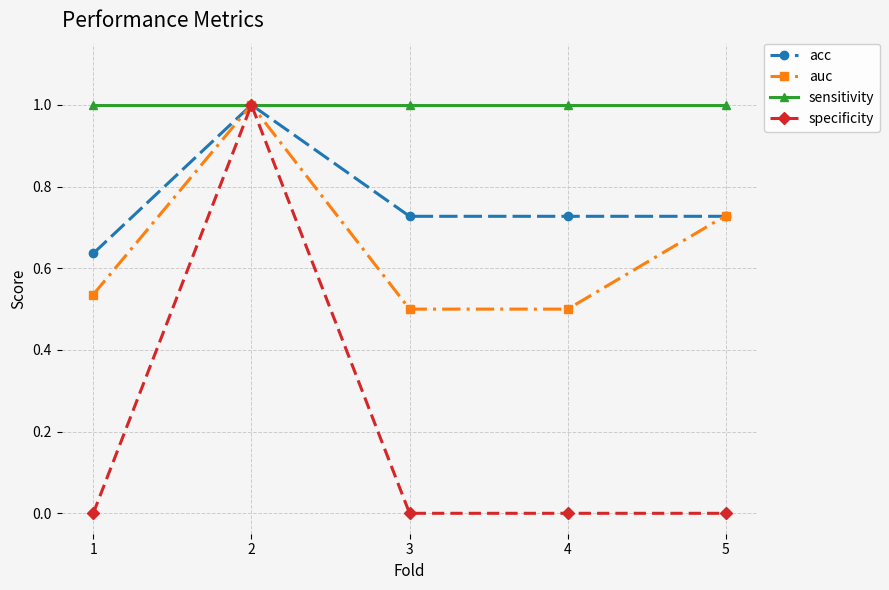

What is the total value across all series at 4?

2.2